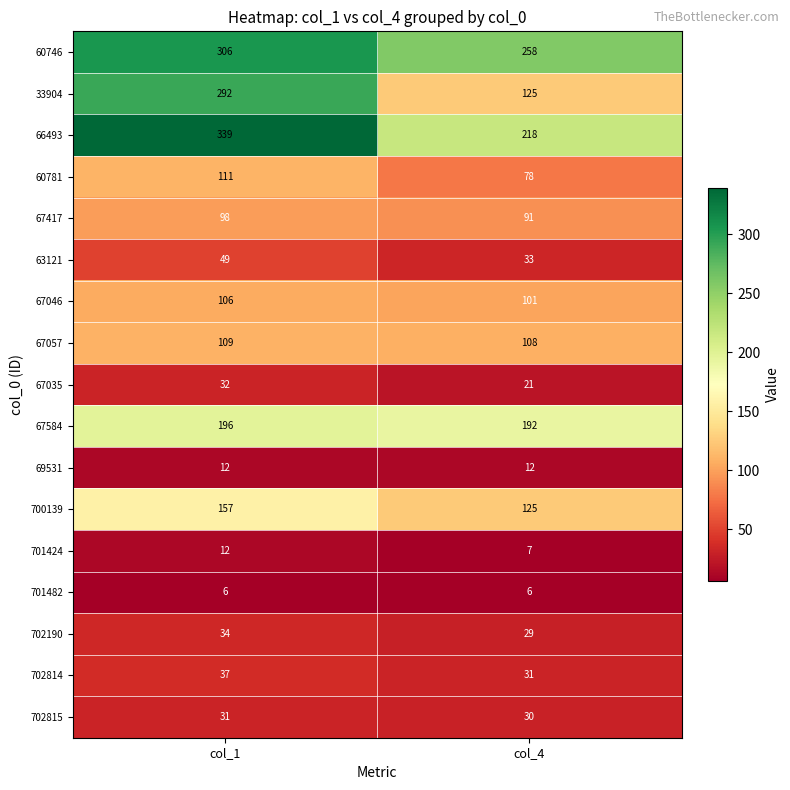

What is the maximum value shown in the chart?

339